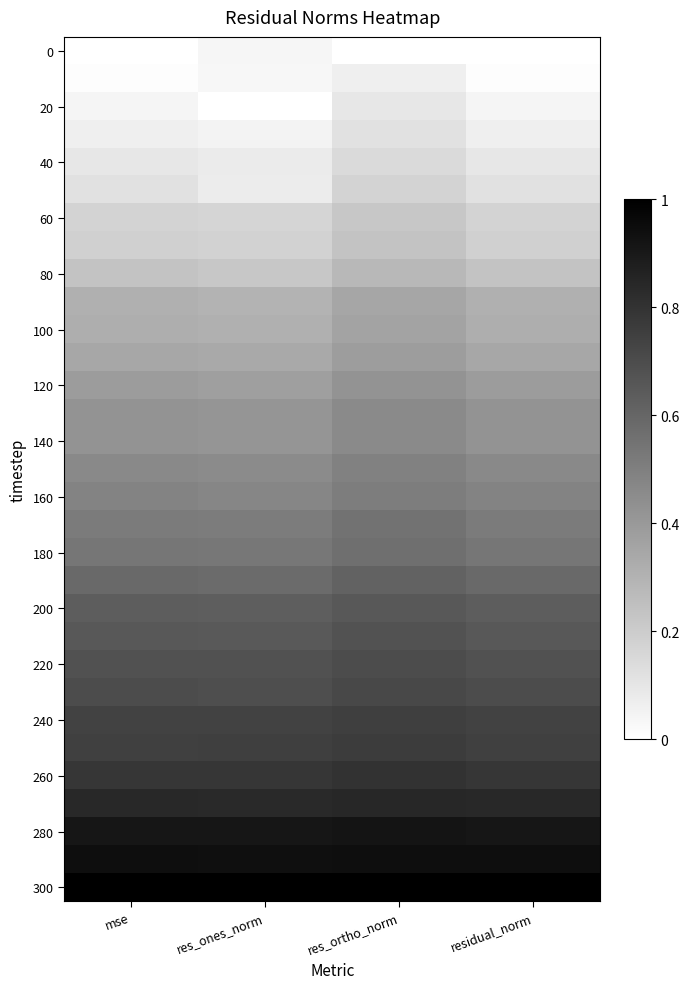

At which category is the sum across all series the highest?

res_ortho_norm